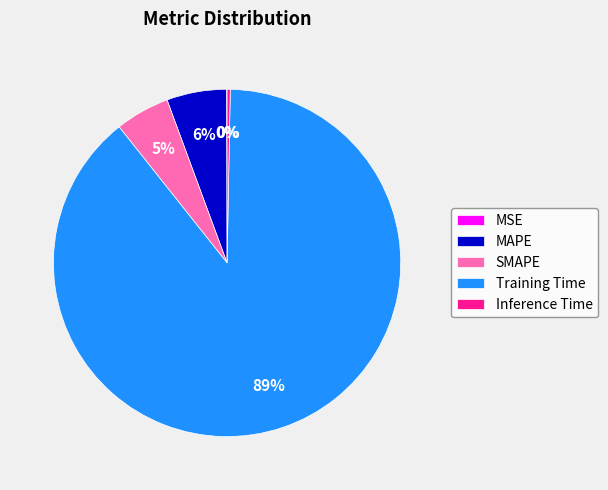

Is it true that Inference Time is 0% of the pie?

True